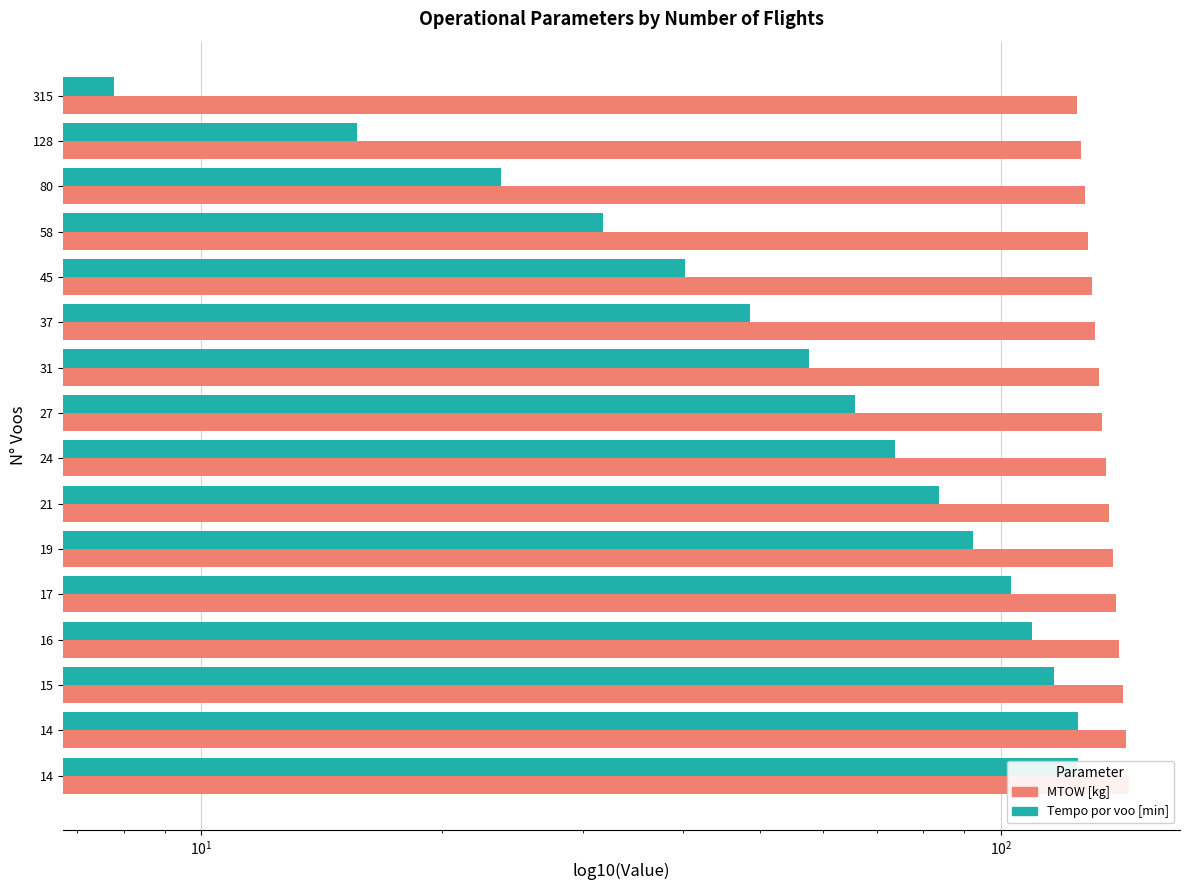

What position from the left is 14?

15